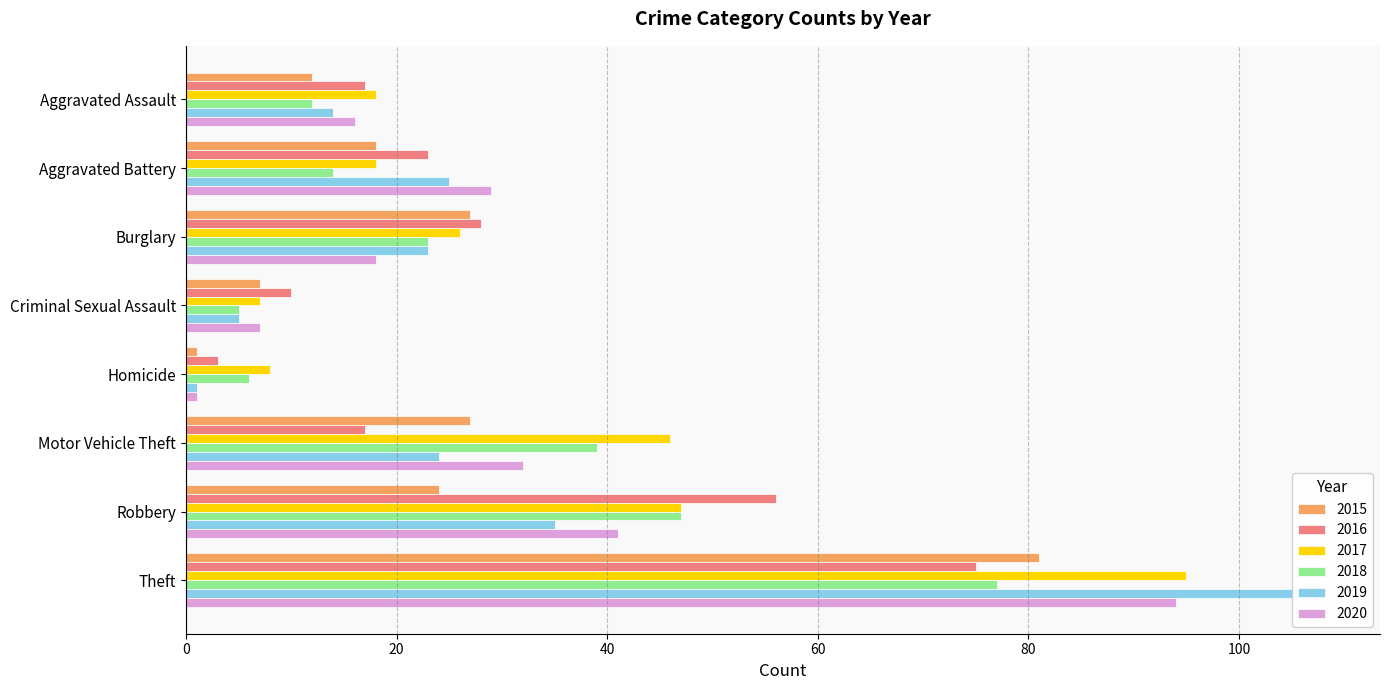

Which has a higher value, Burglary or Motor Vehicle Theft?

Burglary